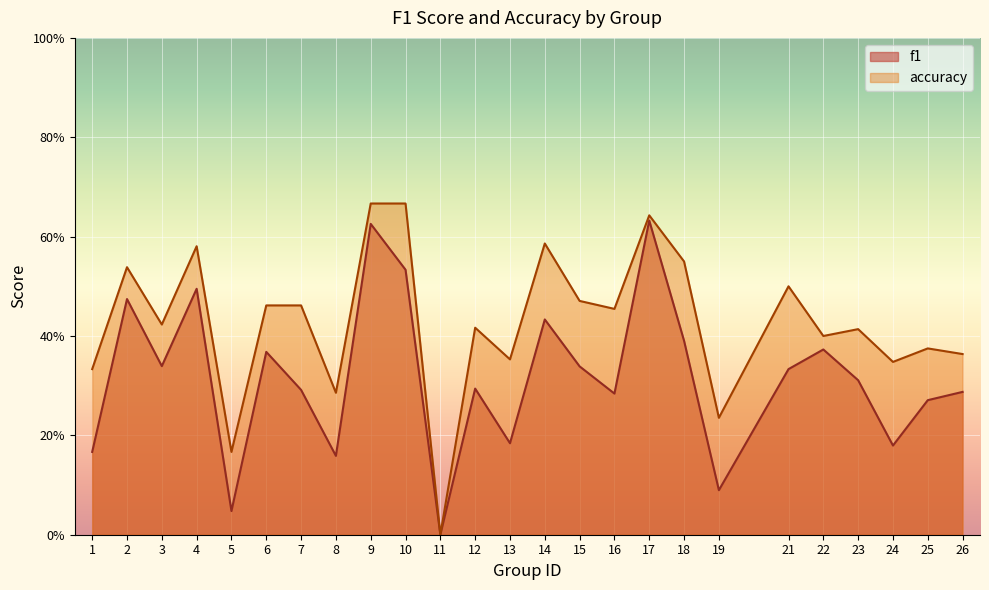

Reading left to right, transcribe all the data shown in this chart.

f1: 0.2	0.5	0.3	0.5	0.0	0.4	0.3	0.2	0.6	0.5	0.0	0.3	0.2	0.4	0.3	0.3	0.6	0.4	0.1	0.3	0.4	0.3	0.2	0.3	0.3
accuracy: 0.3	0.5	0.4	0.6	0.2	0.5	0.5	0.3	0.7	0.7	0.0	0.4	0.4	0.6	0.5	0.5	0.6	0.6	0.2	0.5	0.4	0.4	0.3	0.4	0.4